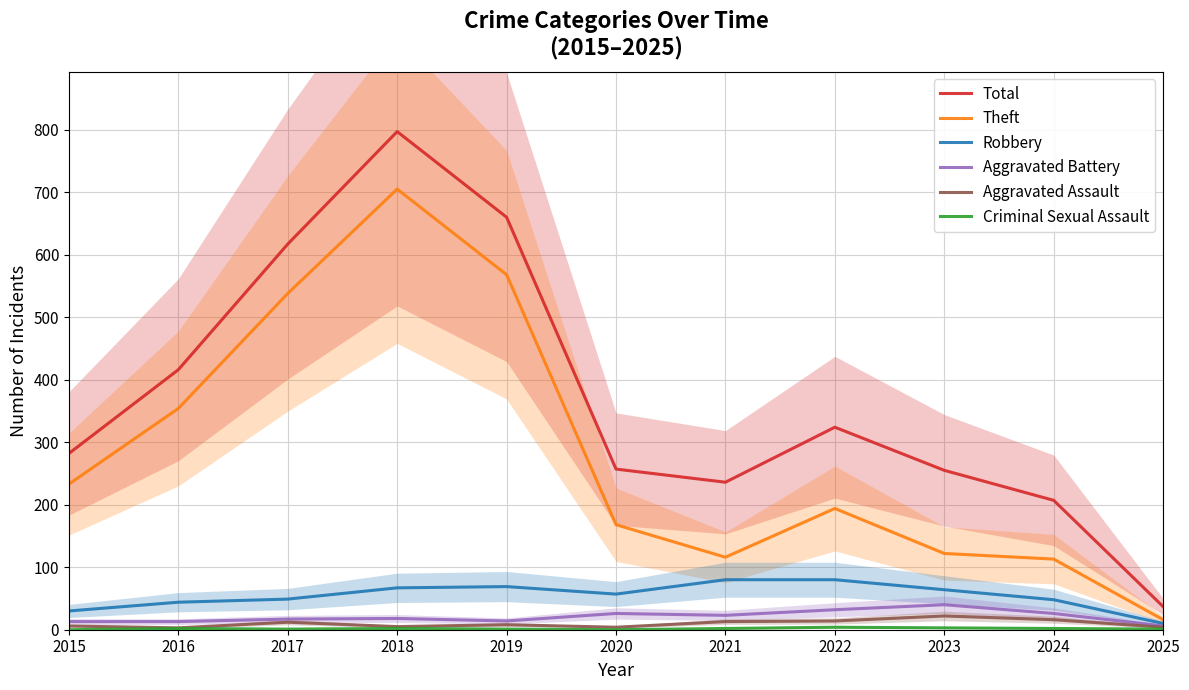

At 2023, list the series in order from smallest to largest.

Criminal Sexual Assault, Aggravated Assault, Aggravated Battery, Robbery, Theft, Total